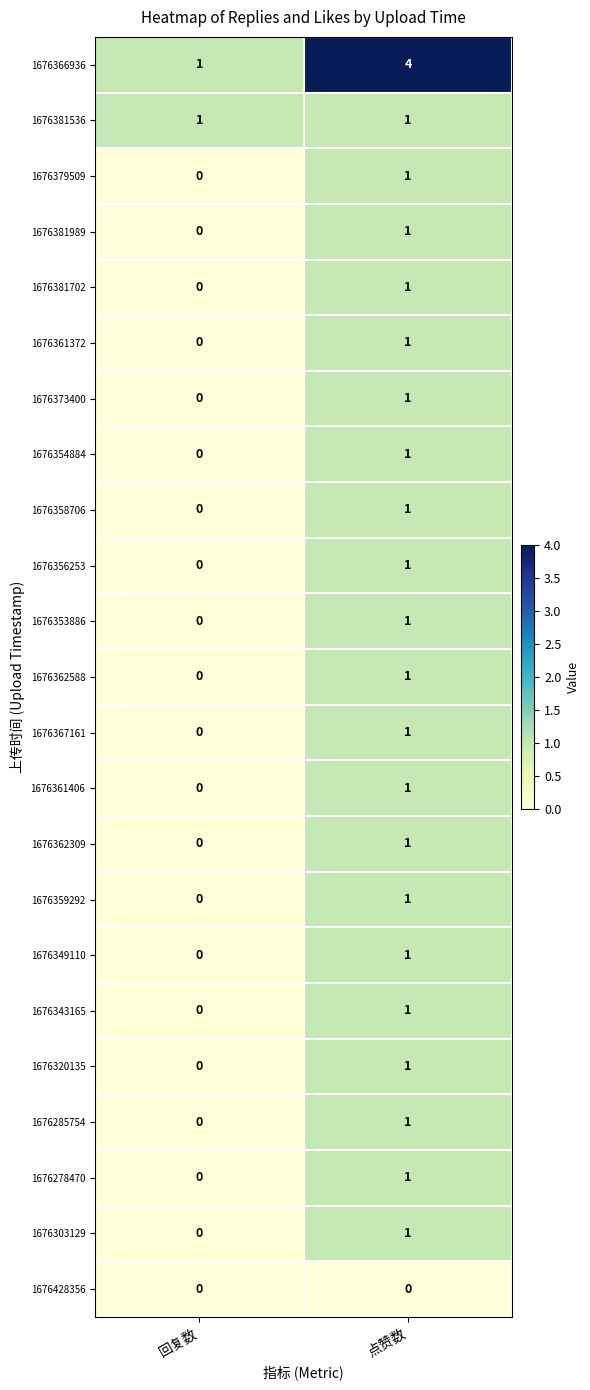

At which label is 1676361406 closest to 0?

回复数